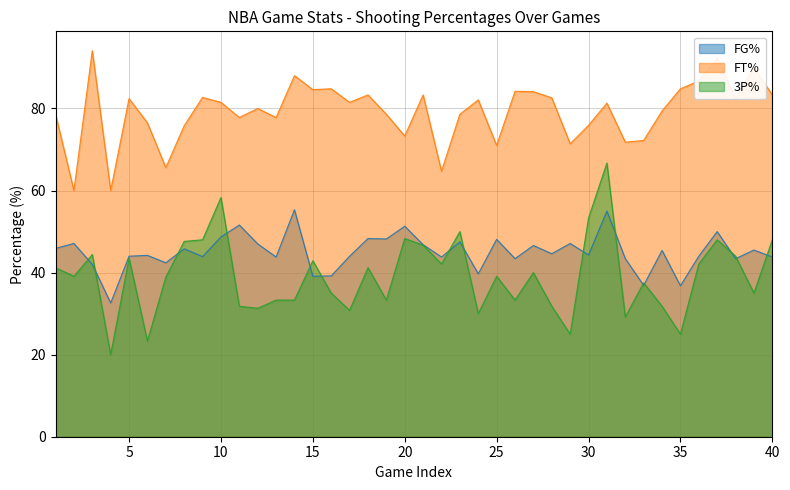

Which series has the largest total across all categories?

FT%